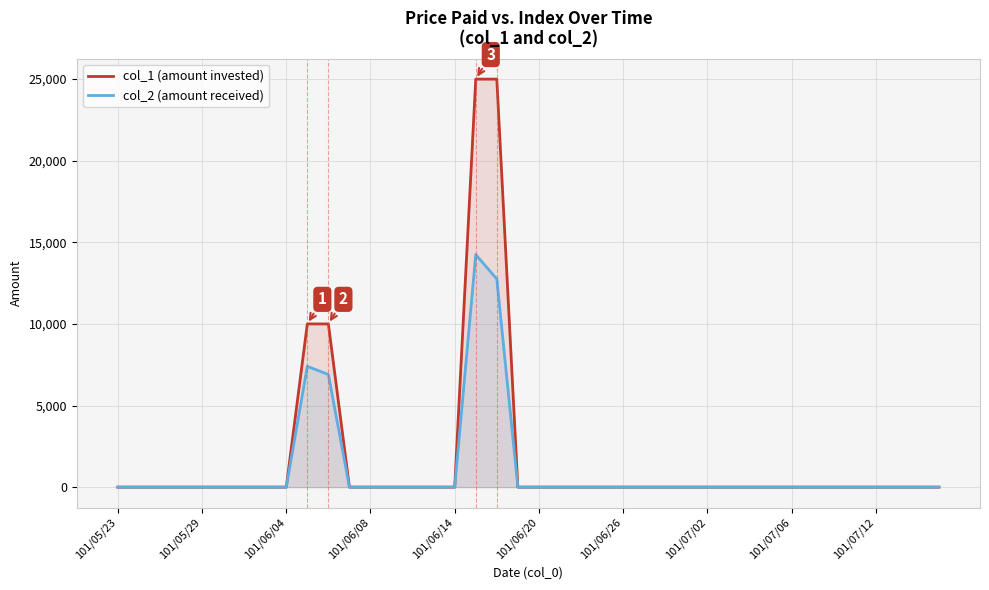

Rank the series by their maximum value, from highest to lowest.

col_1 (amount invested), col_2 (amount received)